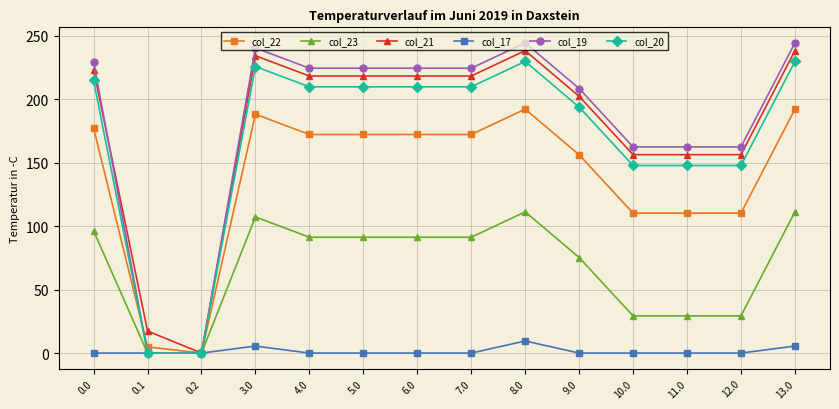

What is the maximum value for col_21?

238.4